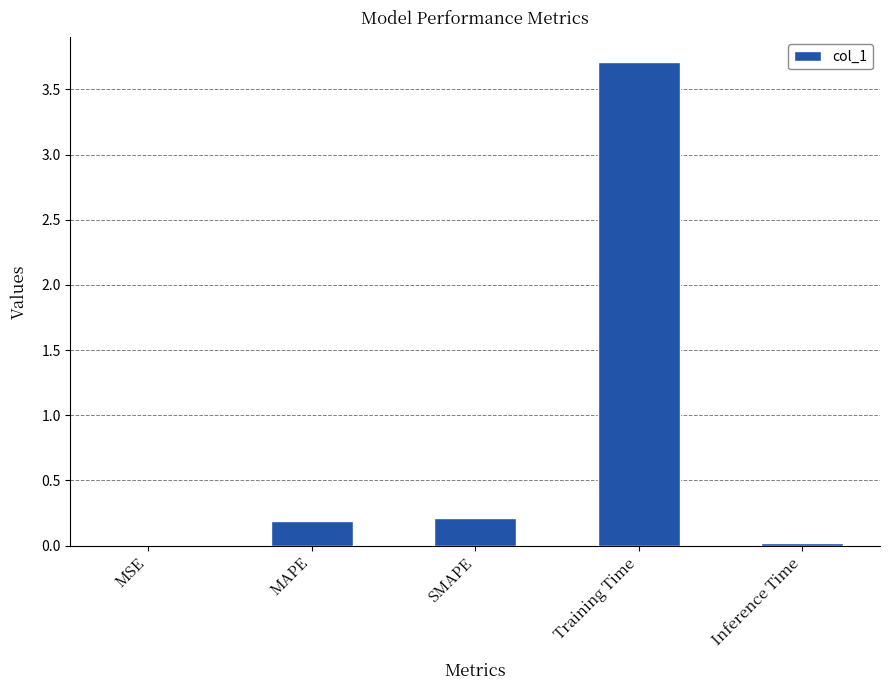

True or false: the data shows 0.0 at MSE.

True